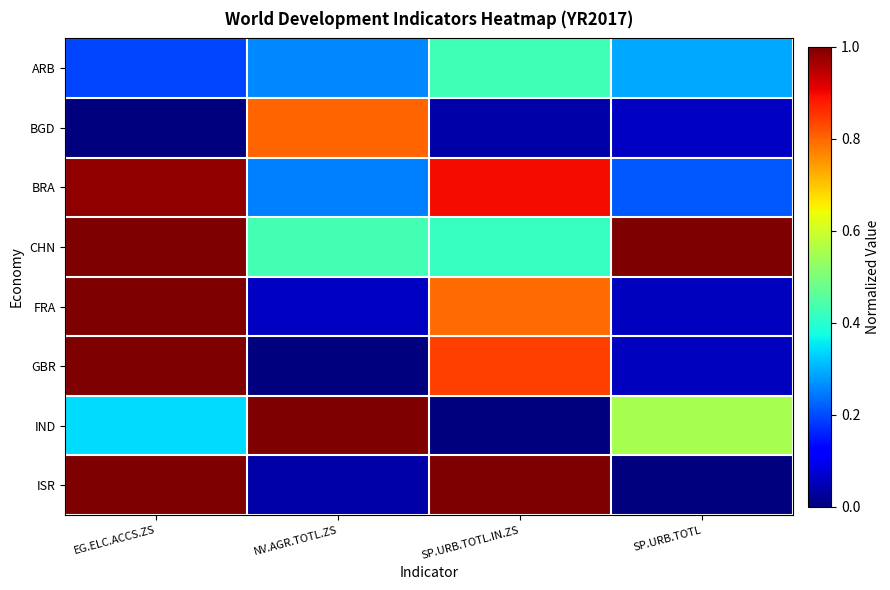

Between SP.URB.TOTL.IN.ZS and EG.ELC.ACCS.ZS, which is larger?

SP.URB.TOTL.IN.ZS